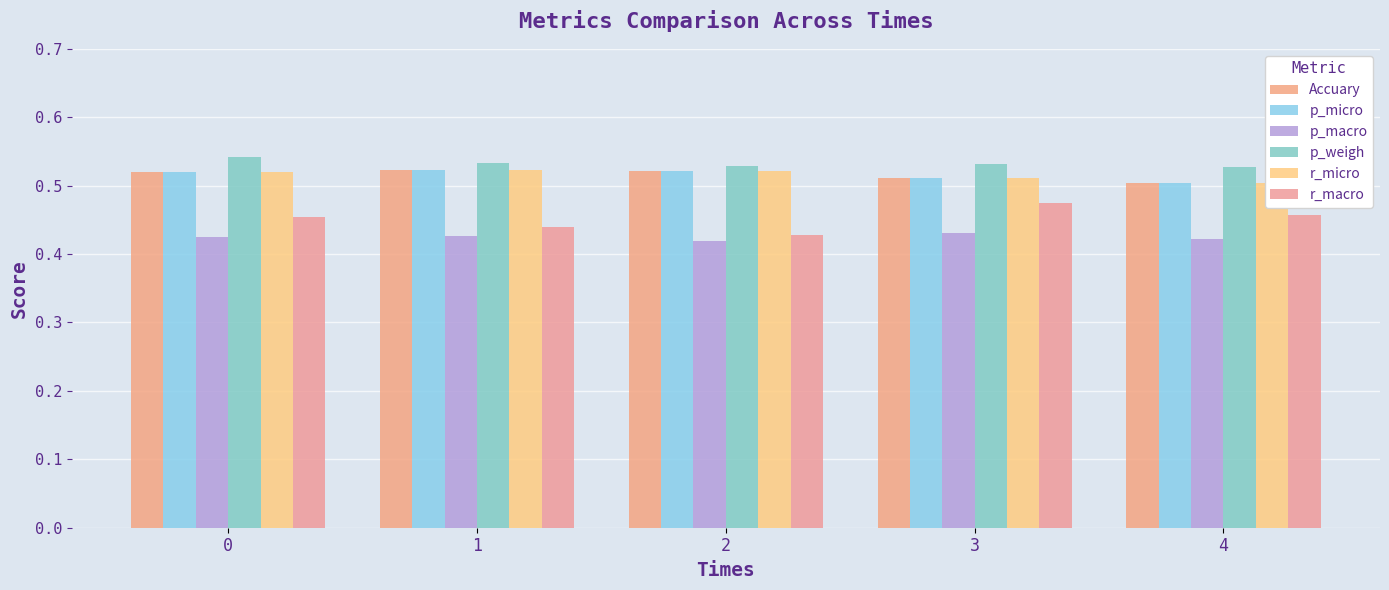

Is it true that p_weigh equals 0.5 at 3?

True